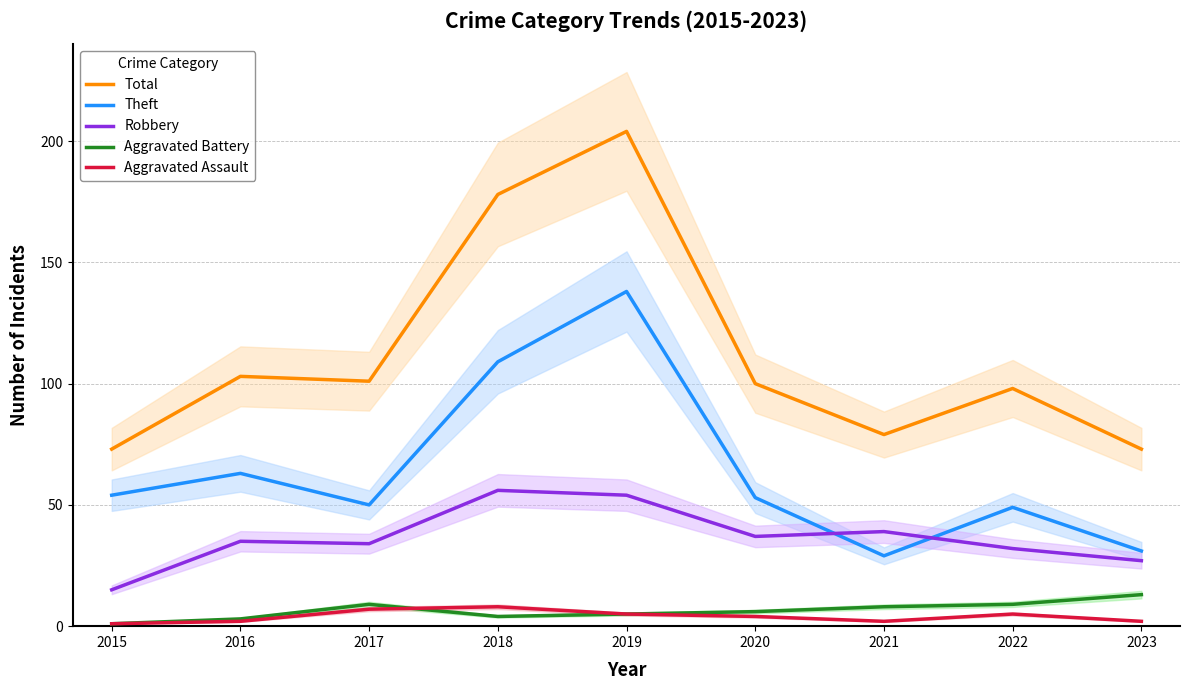

What is the total value across all series at 2018?

355